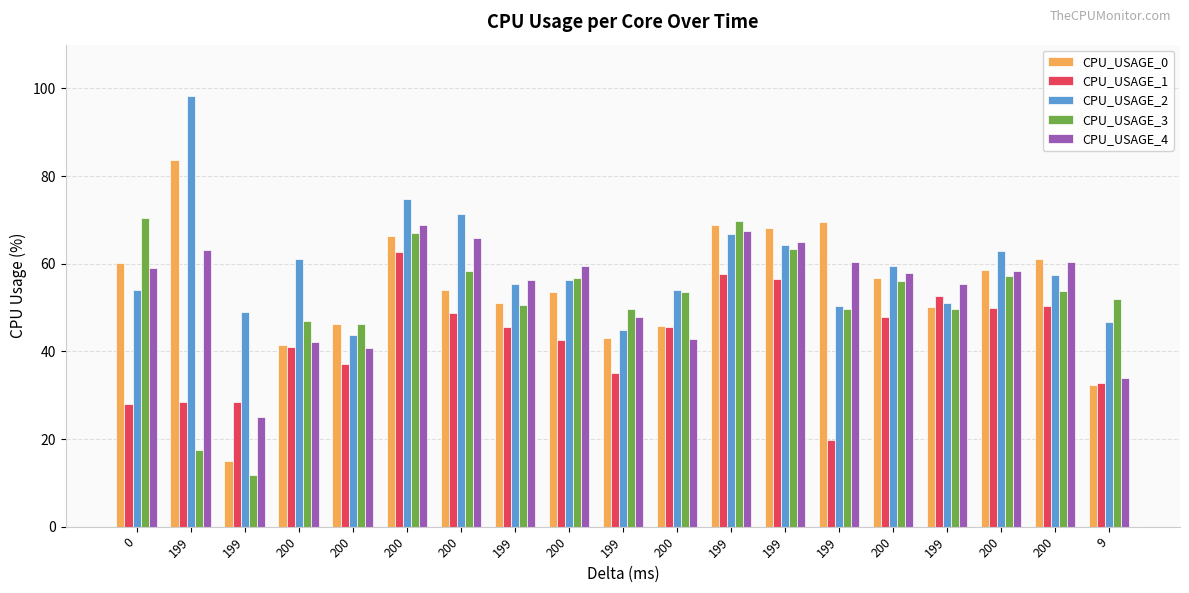

Which series has the widest spread of values?

CPU_USAGE_0